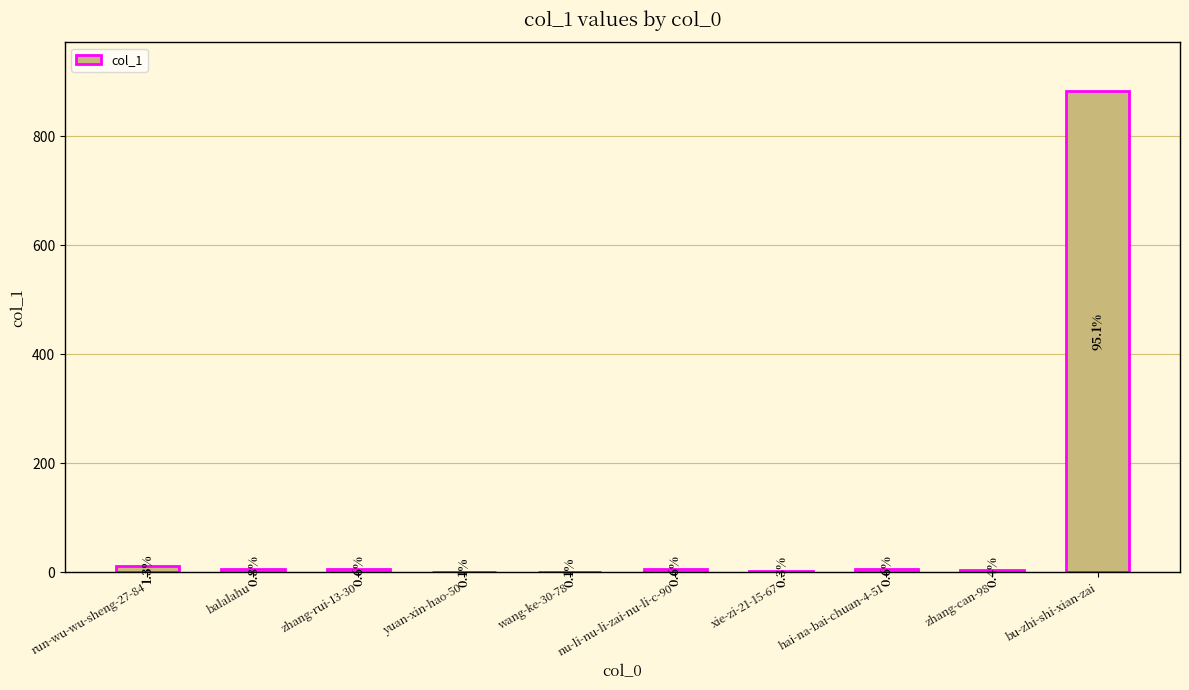

Are the bars horizontal?

No